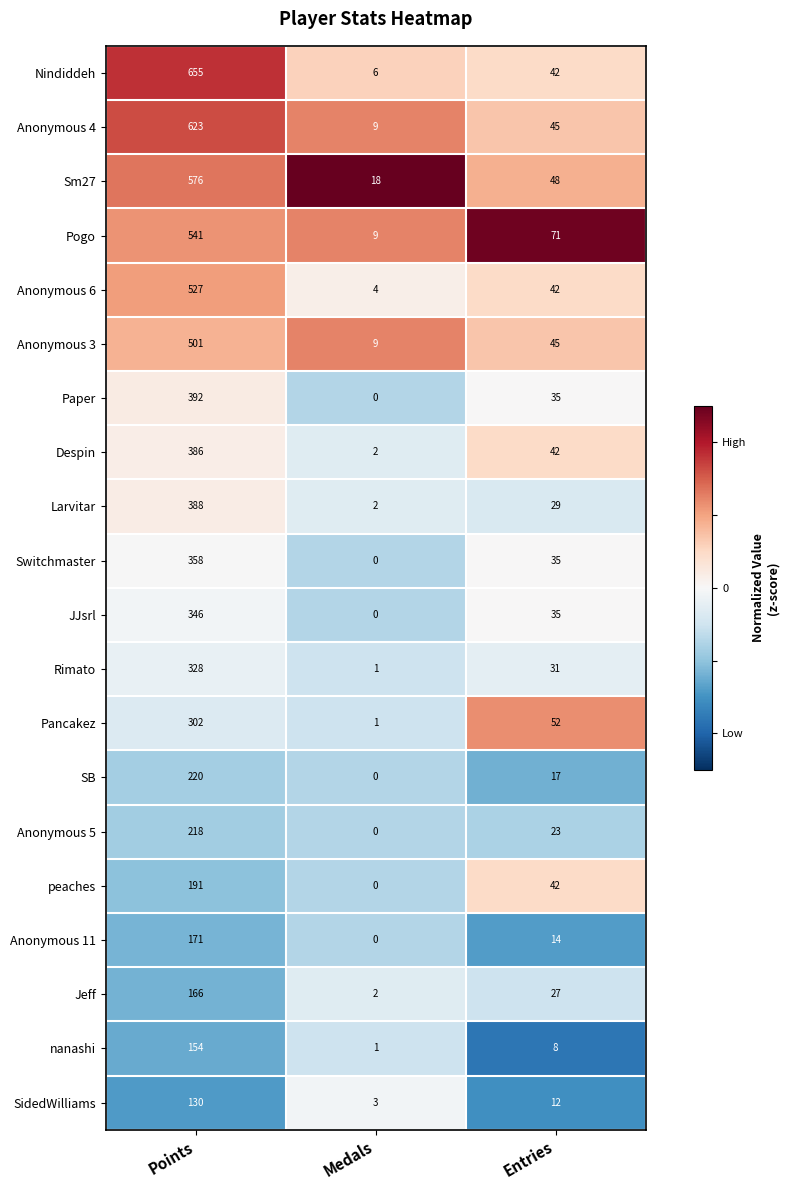

What is the difference between the Anonymous 11 values at Medals and Entries?

14